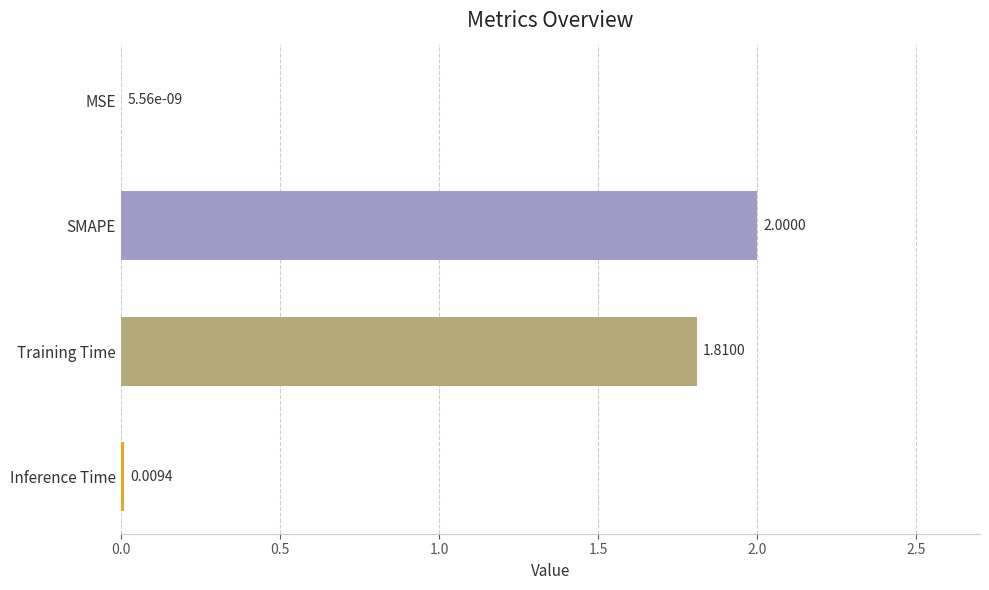

What is the average value?

1.0